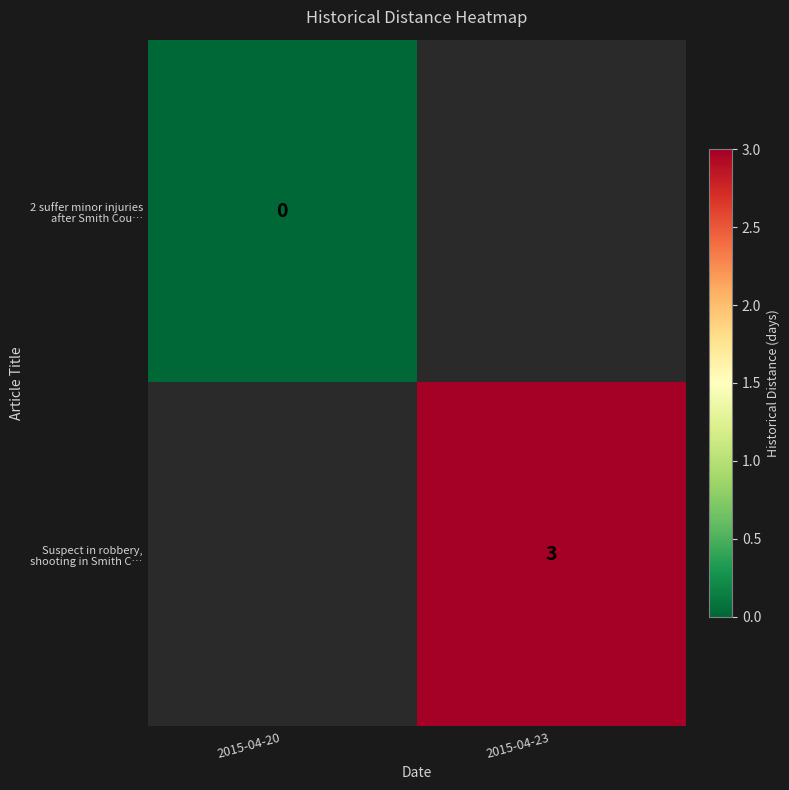

Rank the categories by Suspect in robbery, shooting in Smith C… value from highest to lowest.

2015-04-20, 2015-04-23